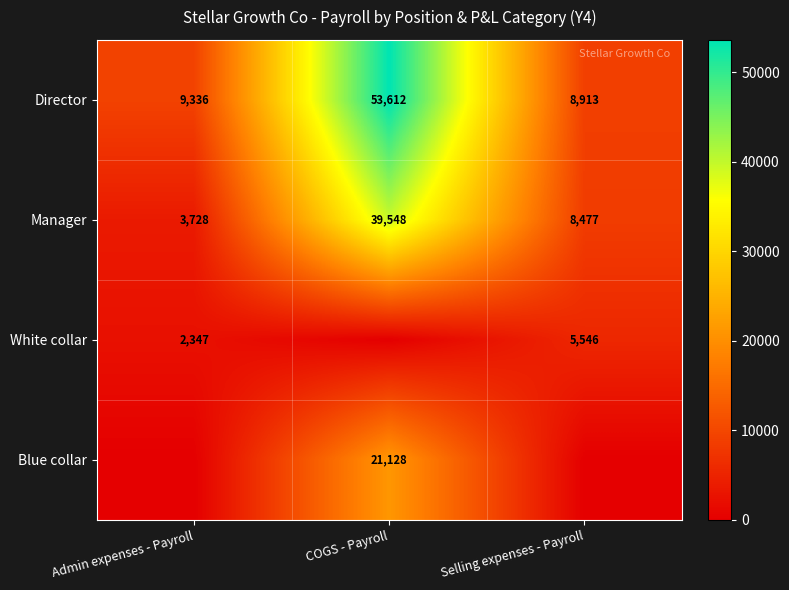

What is the difference between the second highest and minimum values in the Director series?

423